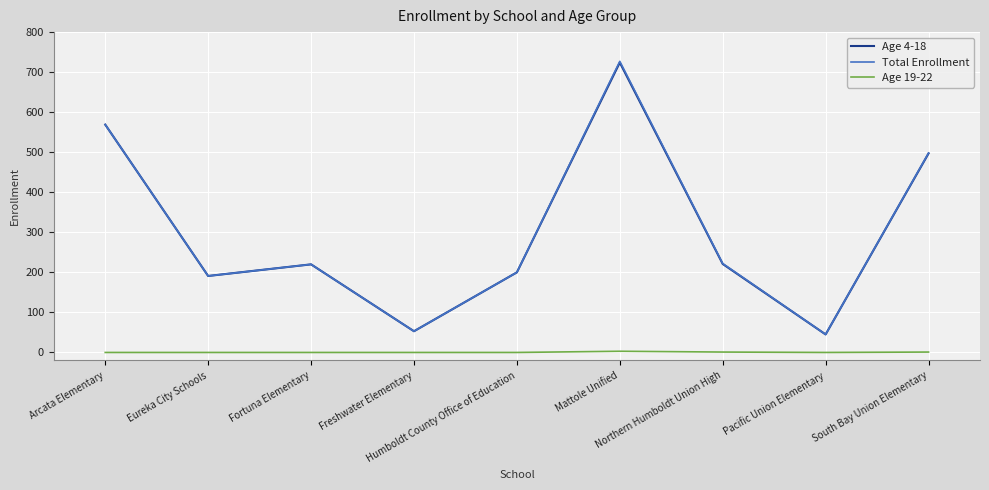

True or false: Age 19-22 and Age 4-18 cross at least once.

False